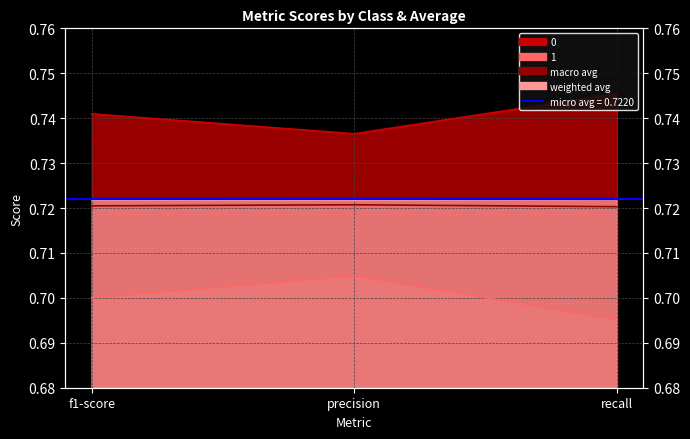

What are all the series names shown in the legend?

0, 1, macro avg, weighted avg